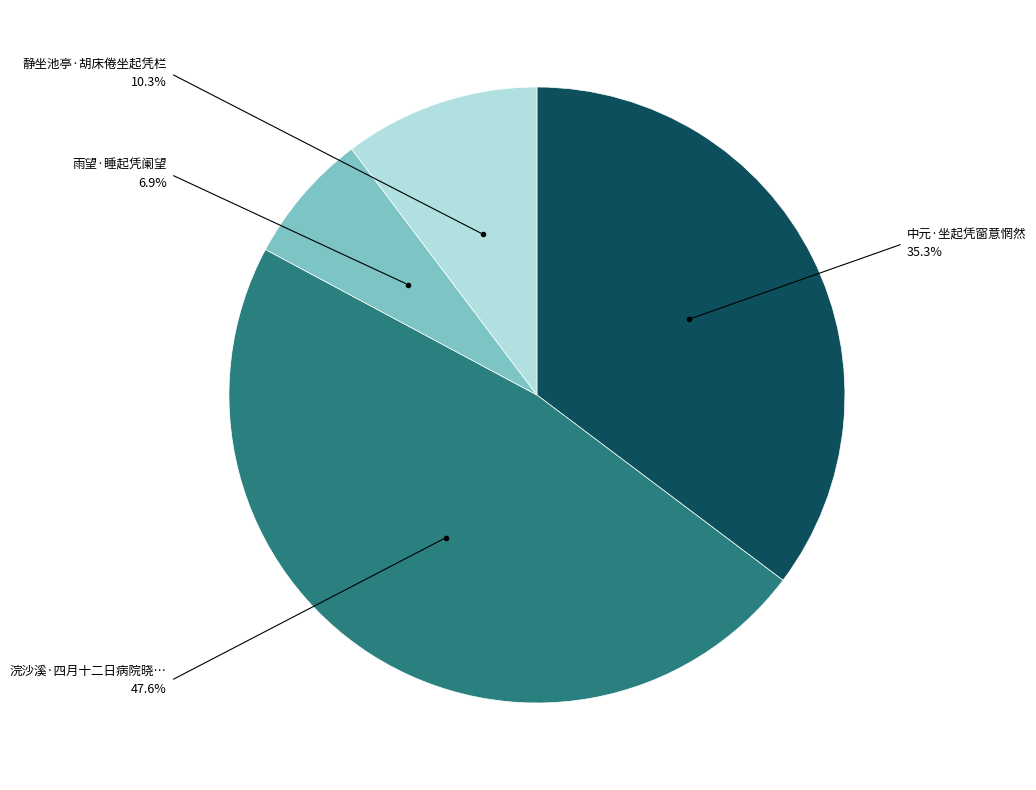

Is there a majority slice in this chart?

No